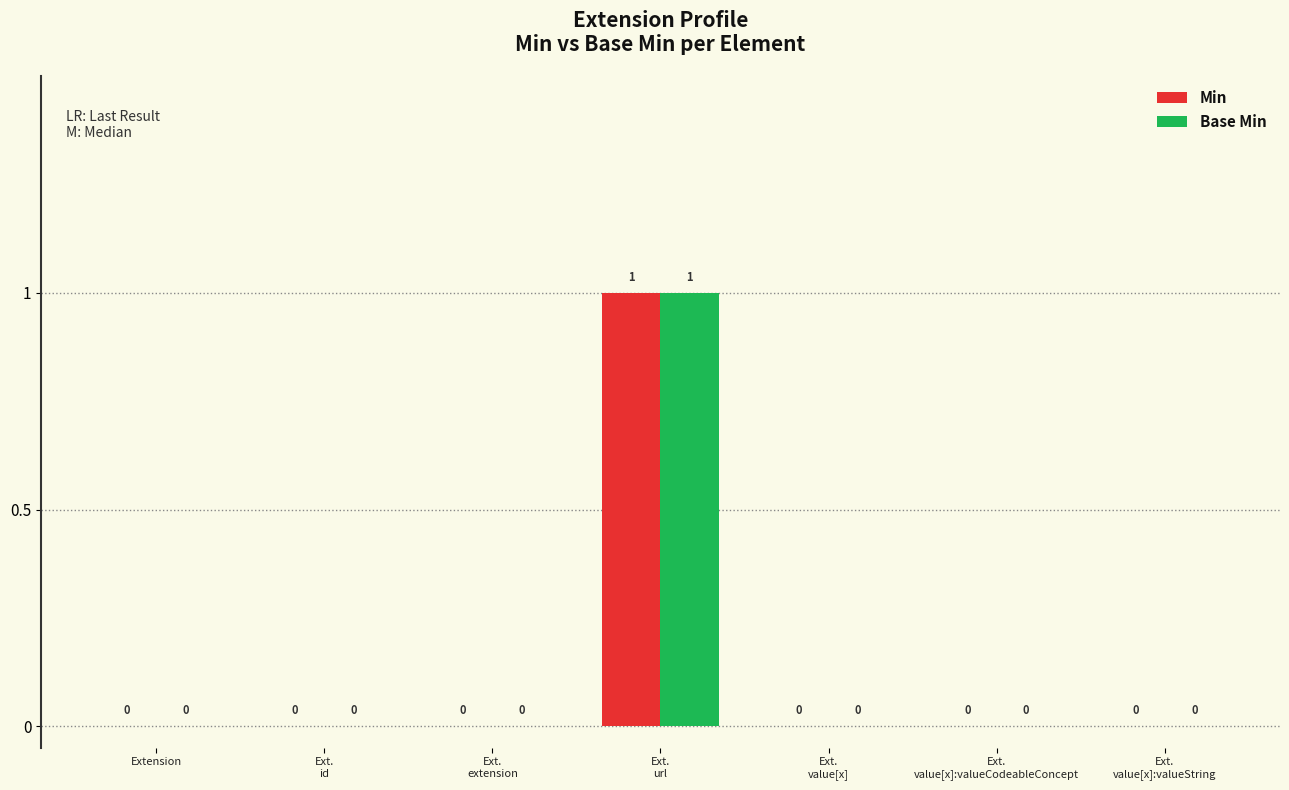

How many series are shown in this chart?

2